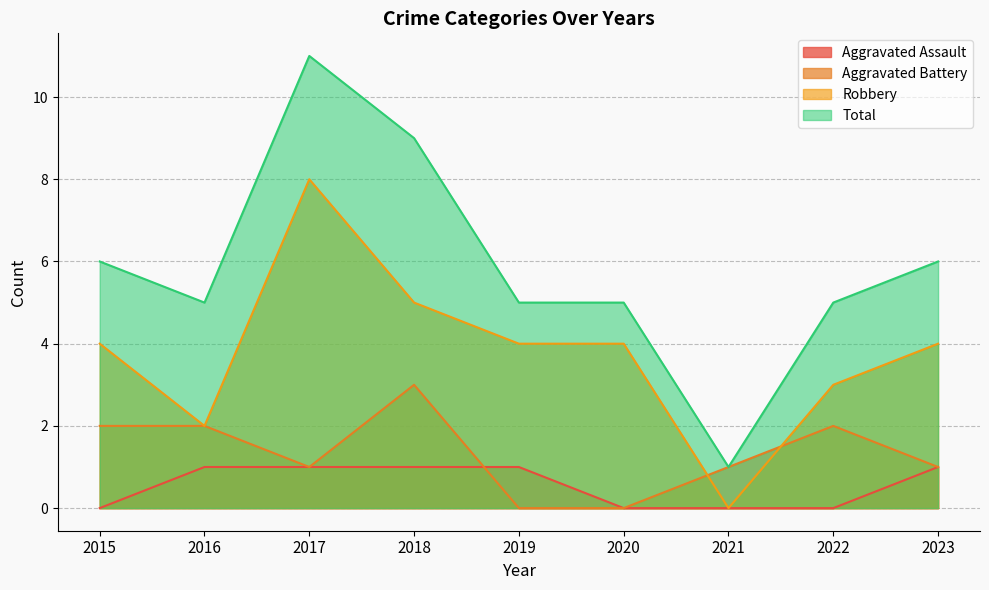

Count the Aggravated Battery values in the range 1 to 2.

6